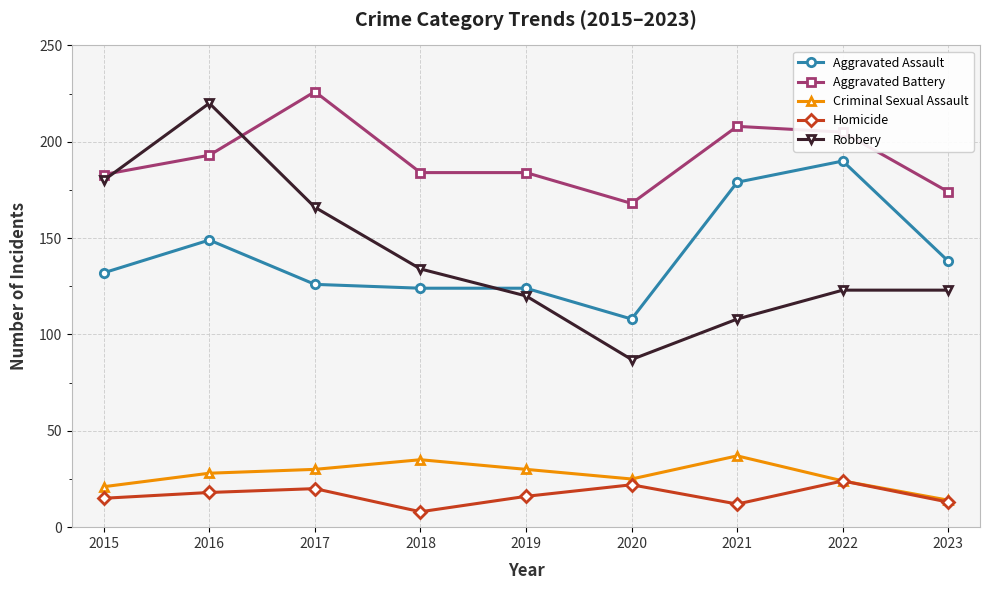

At which category is the sum across all series the highest?

2016